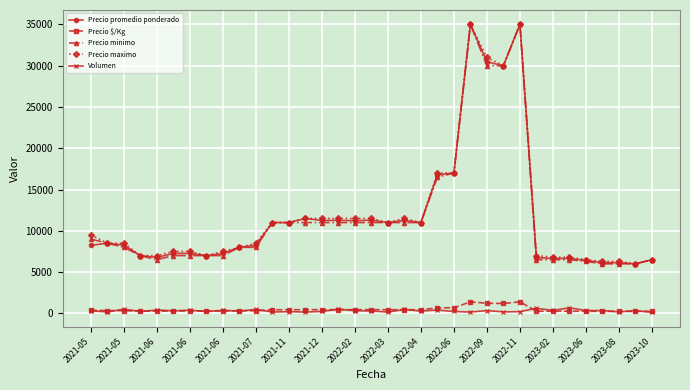

True or false: Precio $/Kg and Precio maximo cross at least once.

False